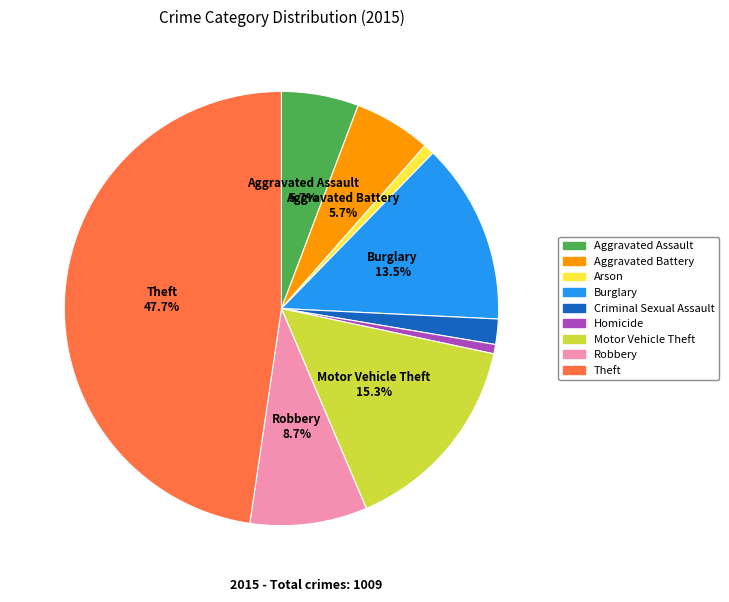

Which slice is the largest?

Theft